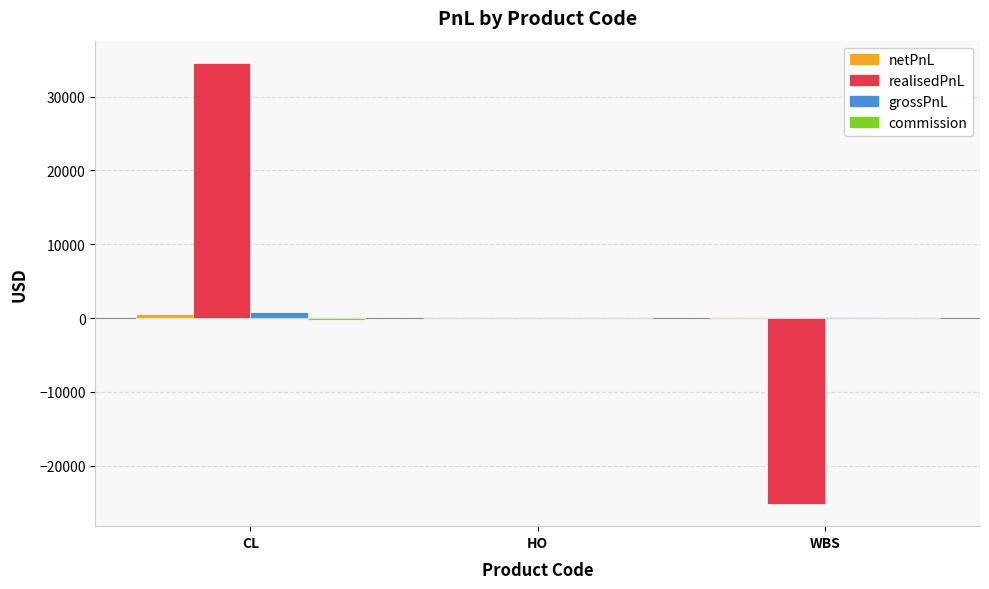

Are the bars horizontal?

No